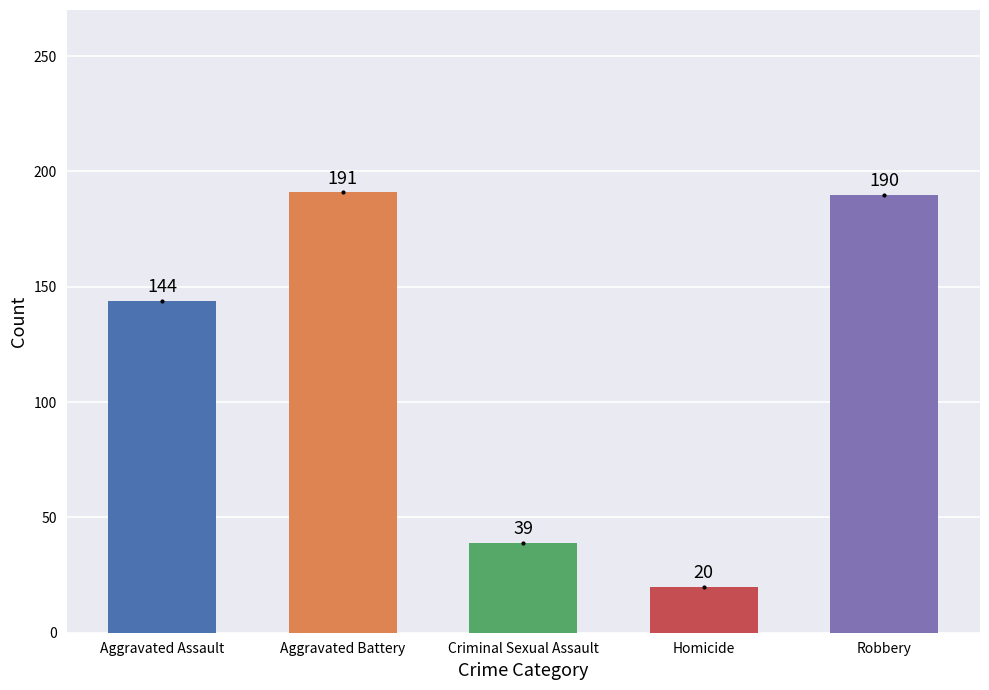

What are all the series names shown in the legend?

Aggravated Assault, Aggravated Battery, Criminal Sexual Assault, Homicide, Robbery